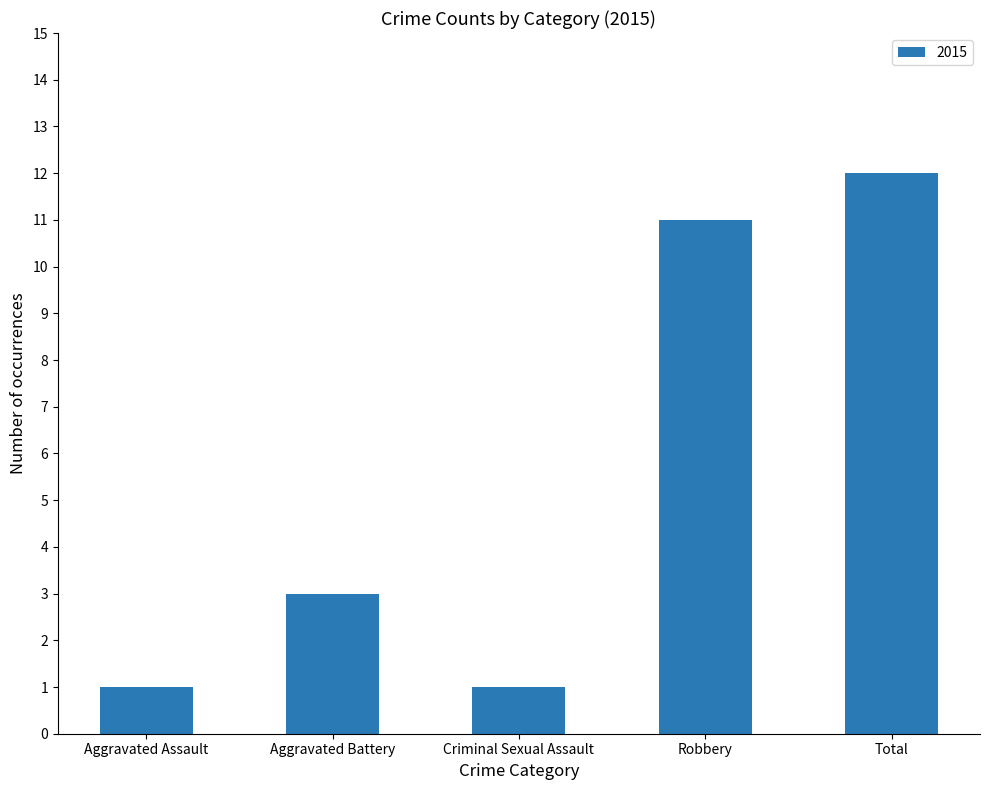

The value at Aggravated Assault is 0. True or false?

False